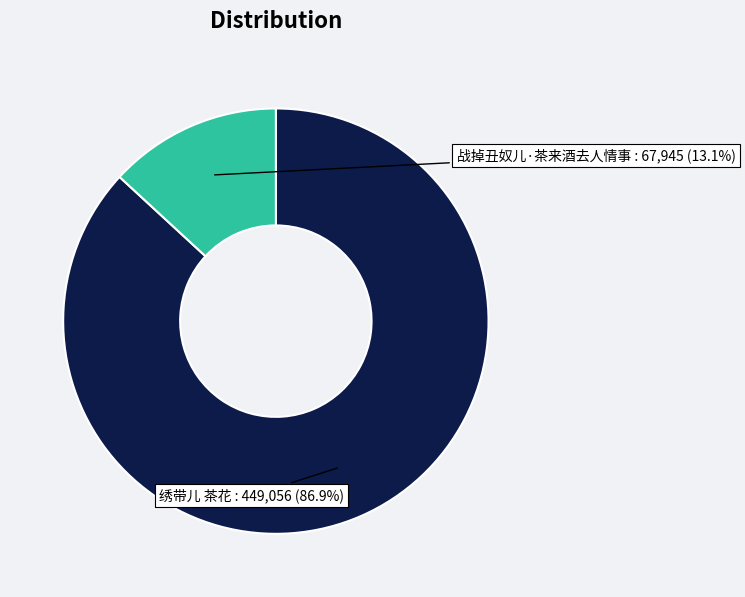

Is there a majority slice in this chart?

Yes